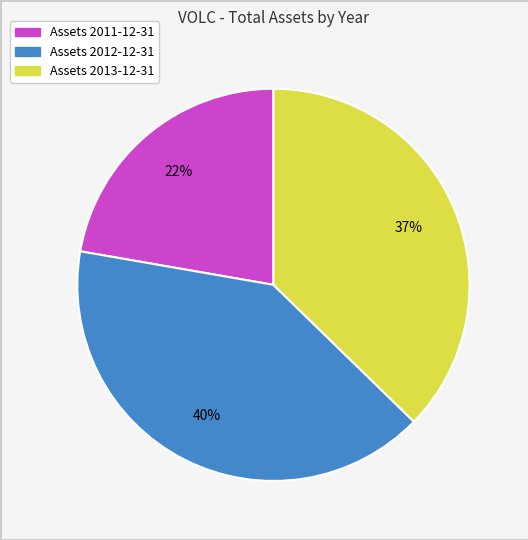

Does any single category account for the majority?

No